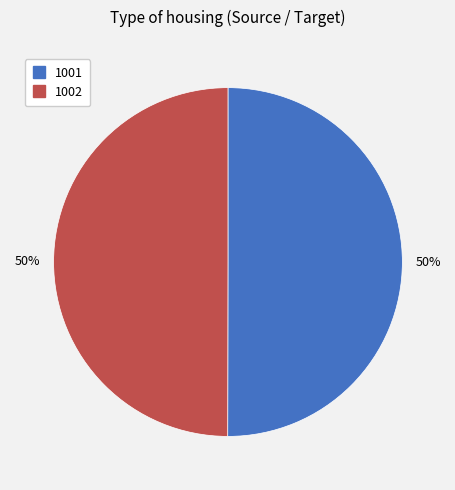

Is it true that 1001 is 60% of the pie?

False